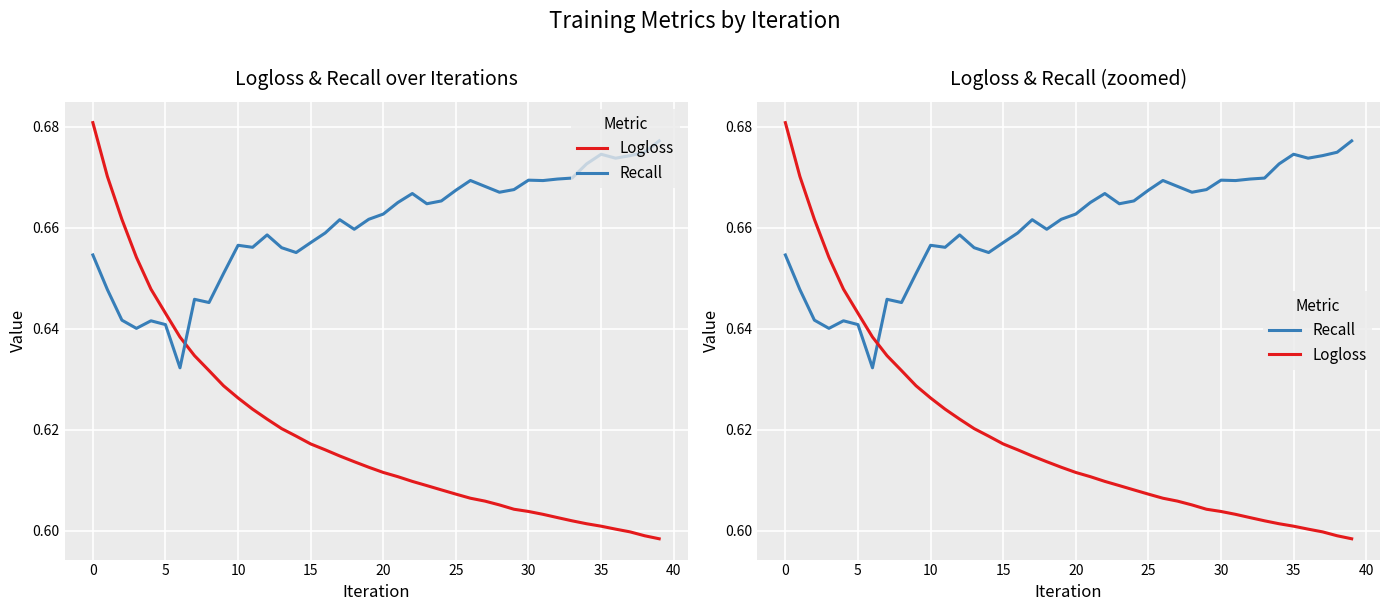

How many categories are shown in the chart?

40